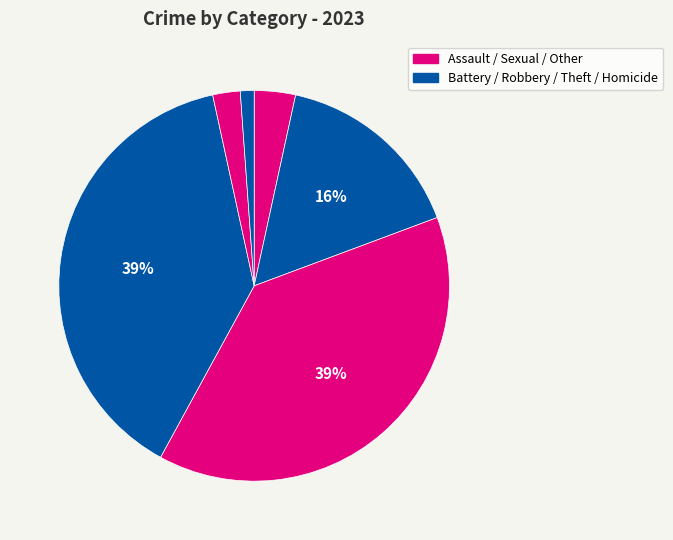

Count the number of slices in the pie.

6